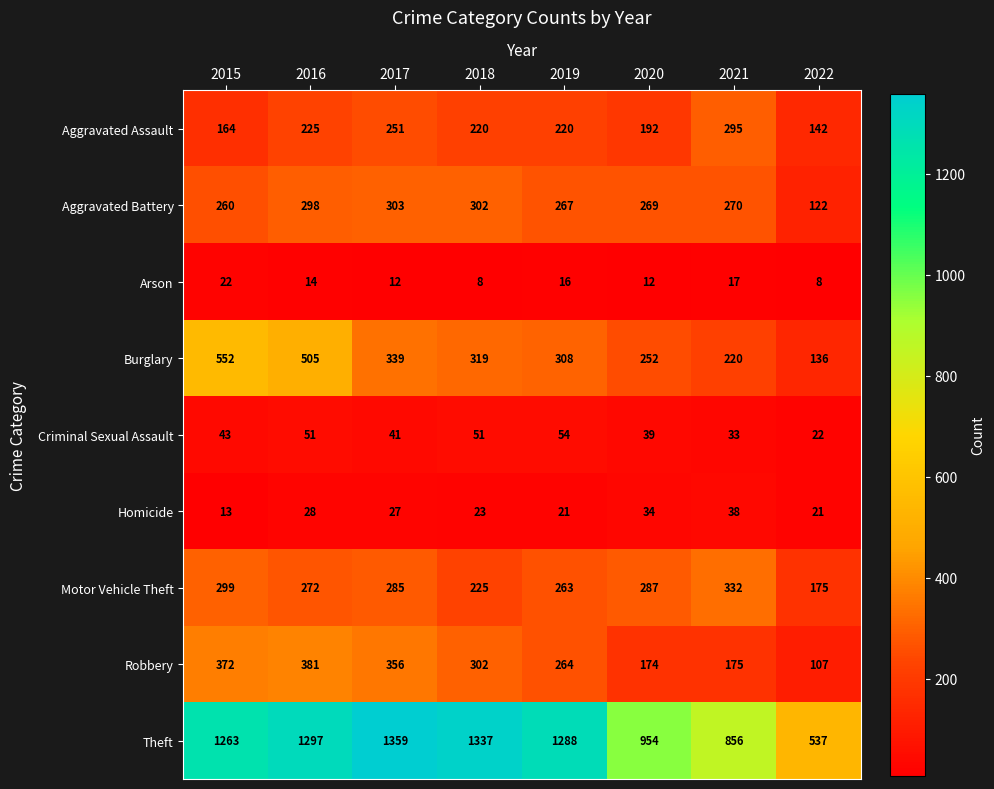

The value of Robbery at 2015 is 255. True or false?

False